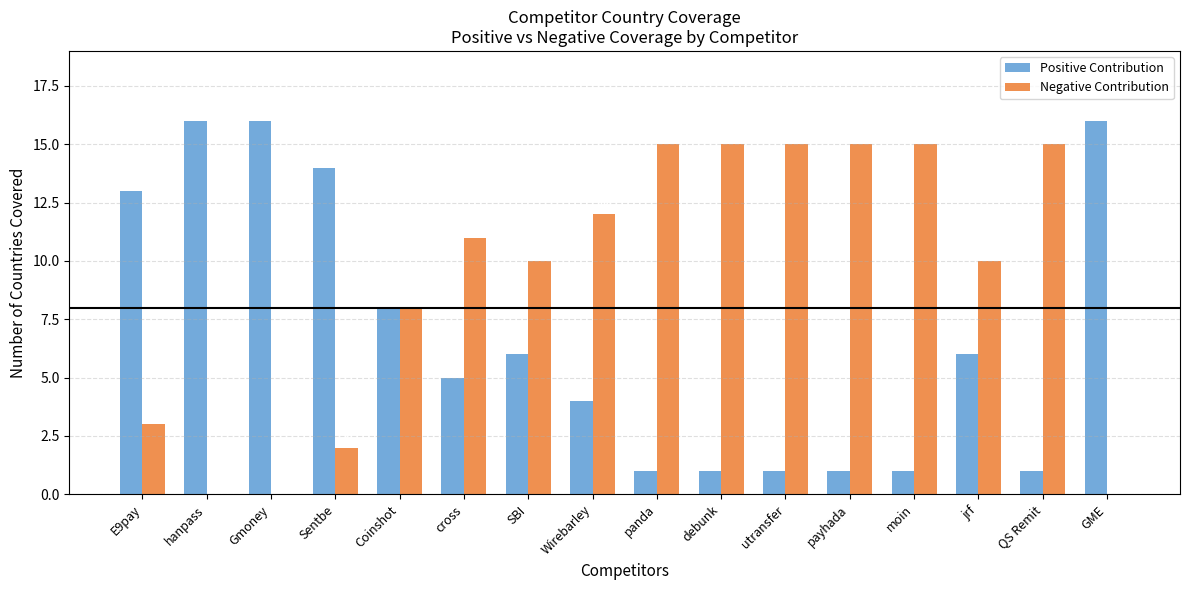

What is the greatest value displayed?

16